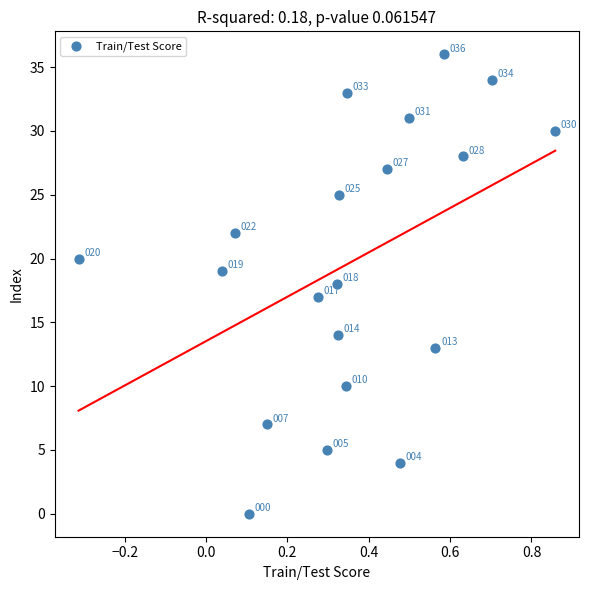

What Y value in the scatter plot is closest to 18?

18